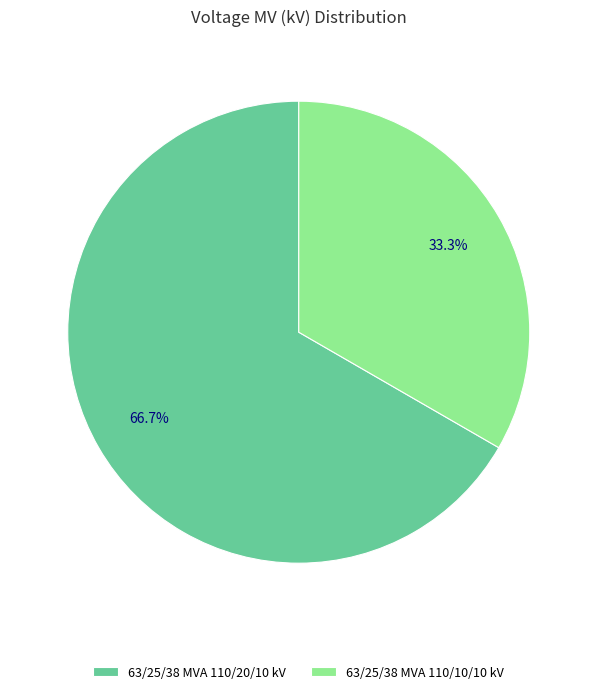

What percentage is the 63/25/38 MVA 110/10/10 kV slice, to the nearest percent?

33%